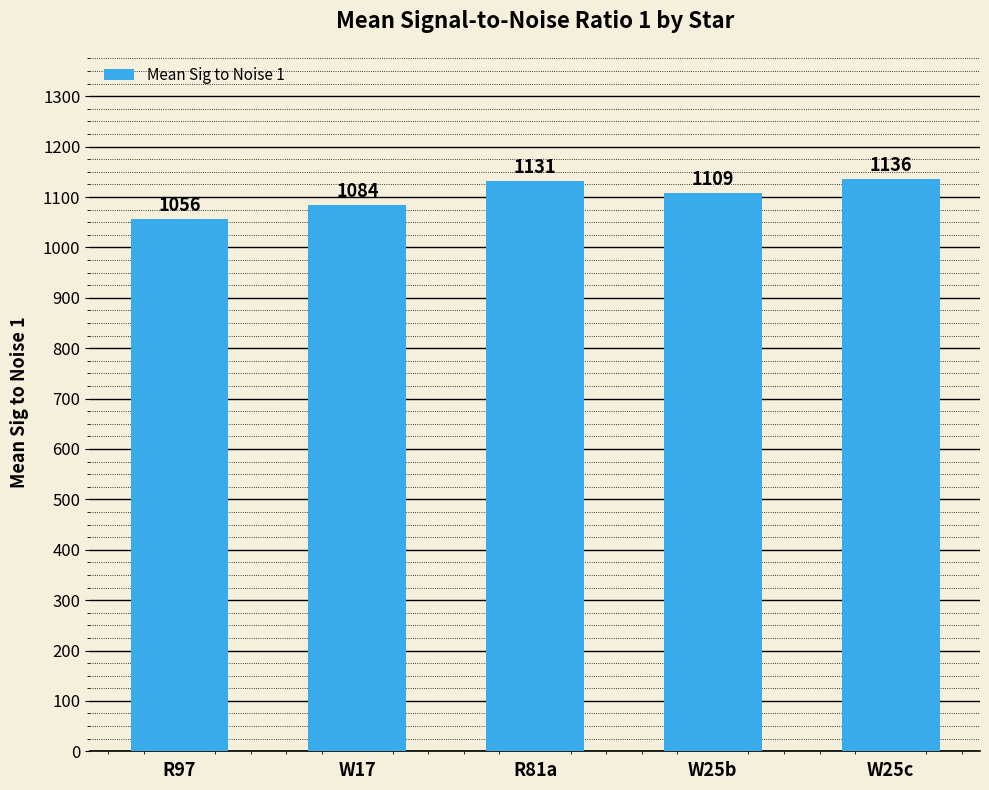

What is the sum of all values?

5516.7